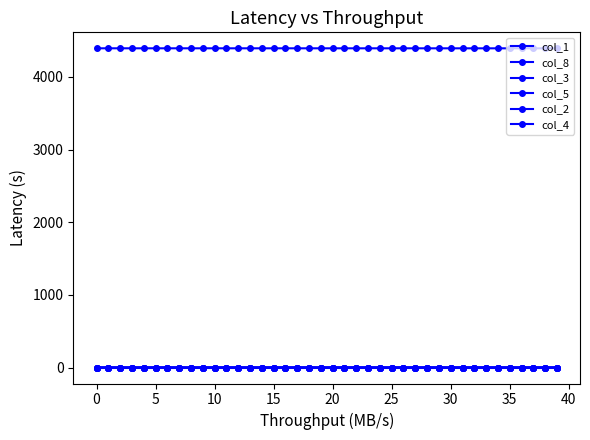

What is the value of the col_1 point at the 12th from the left?

4392.9